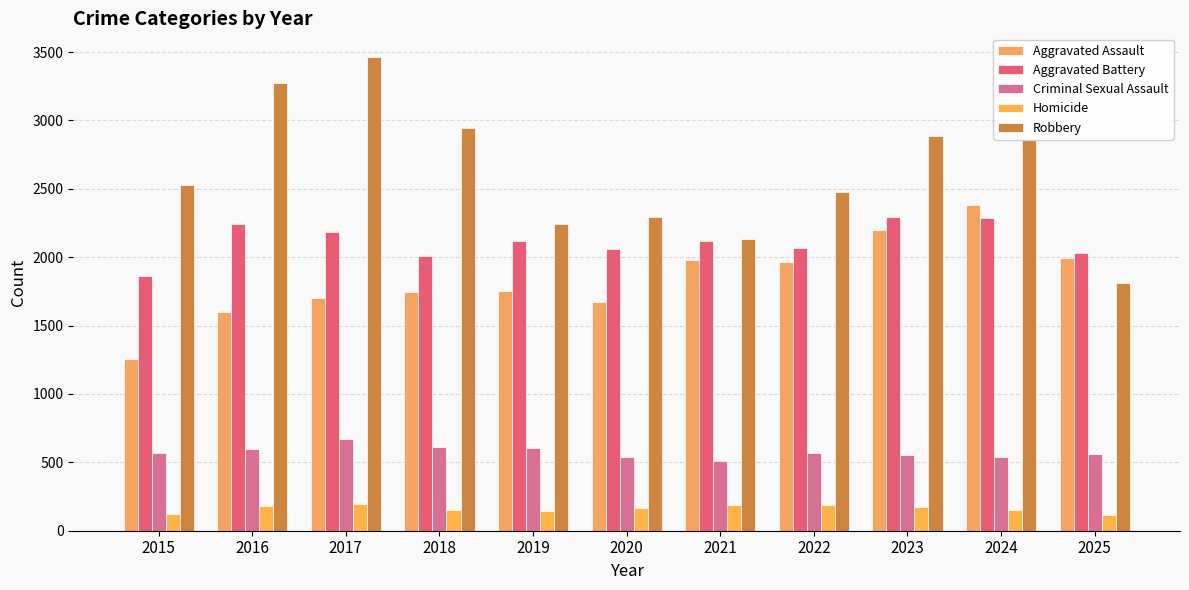

Reading left to right, what are all the values shown in this chart?

Aggravated Assault: 2015=1254	2016=1601	2017=1700	2018=1747	2019=1753	2020=1673	2021=1979	2022=1963	2023=2196	2024=2380	2025=1993
Aggravated Battery: 2015=1865	2016=2241	2017=2188	2018=2007	2019=2118	2020=2061	2021=2115	2022=2071	2023=2294	2024=2287	2025=2030
Criminal Sexual Assault: 2015=570	2016=596	2017=672	2018=612	2019=605	2020=538	2021=508	2022=565	2023=555	2024=537	2025=560
Homicide: 2015=119	2016=184	2017=194	2018=154	2019=141	2020=164	2021=190	2022=187	2023=173	2024=154	2025=116
Robbery: 2015=2528	2016=3274	2017=3464	2018=2942	2019=2245	2020=2293	2021=2136	2022=2474	2023=2884	2024=2858	2025=1815